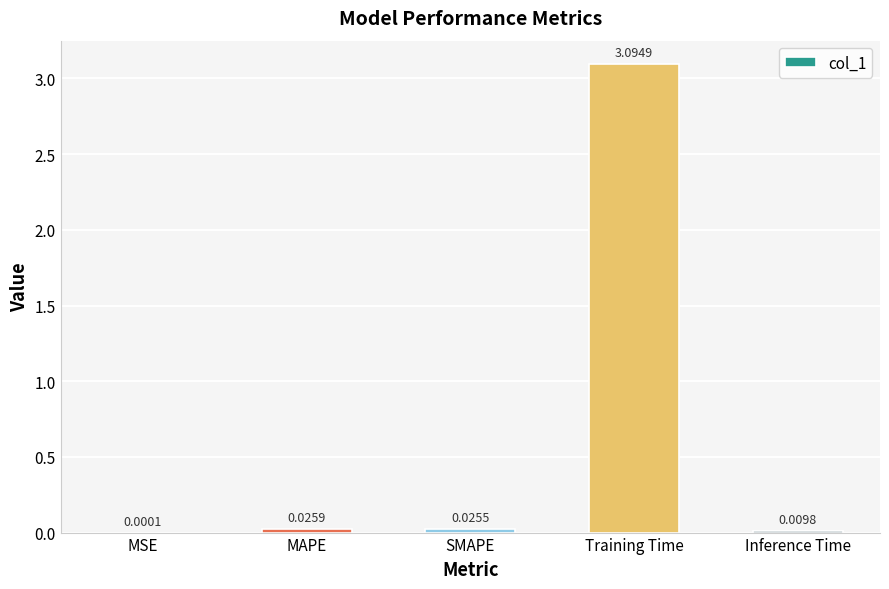

What is the change in value from Training Time to Inference Time?

-3.1